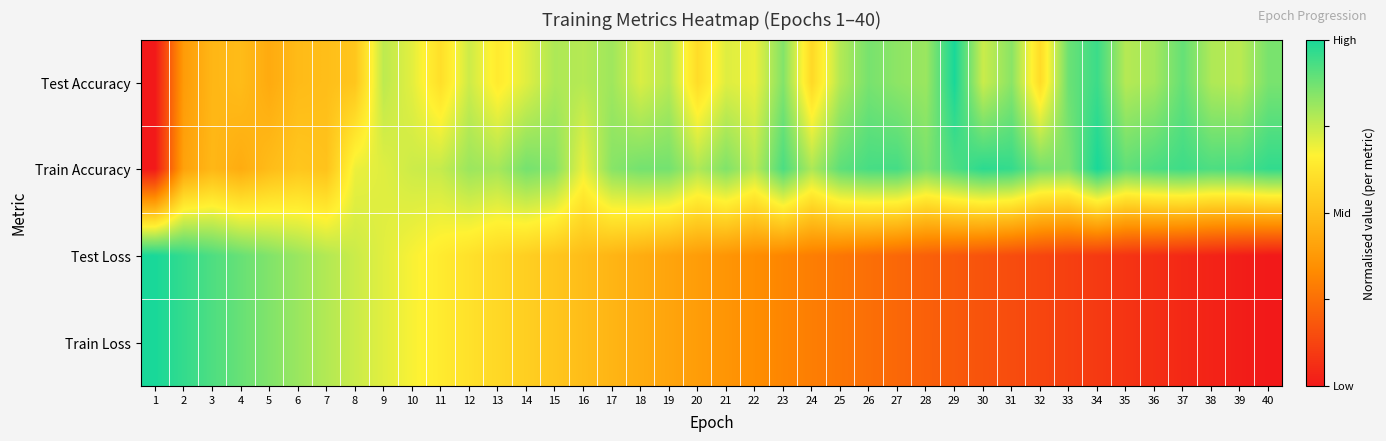

What is the maximum value shown in the chart?

1.0